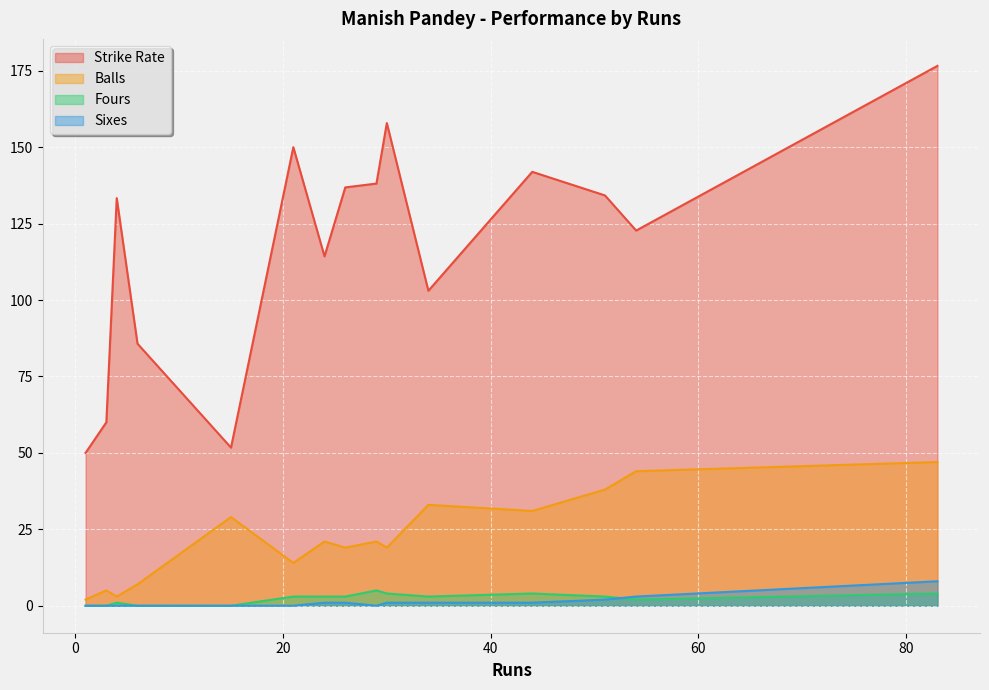

True or false: Sixes and Fours intersect in this chart.

True